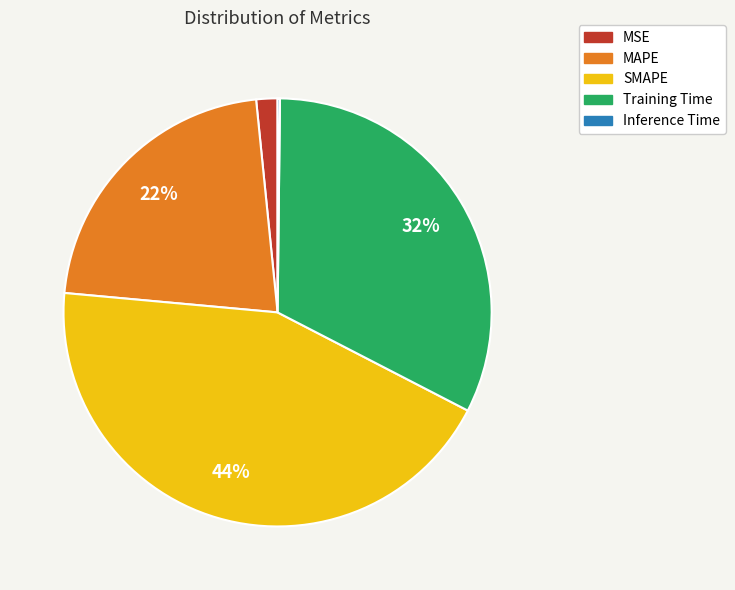

Does SMAPE account for over 50% of the chart?

No